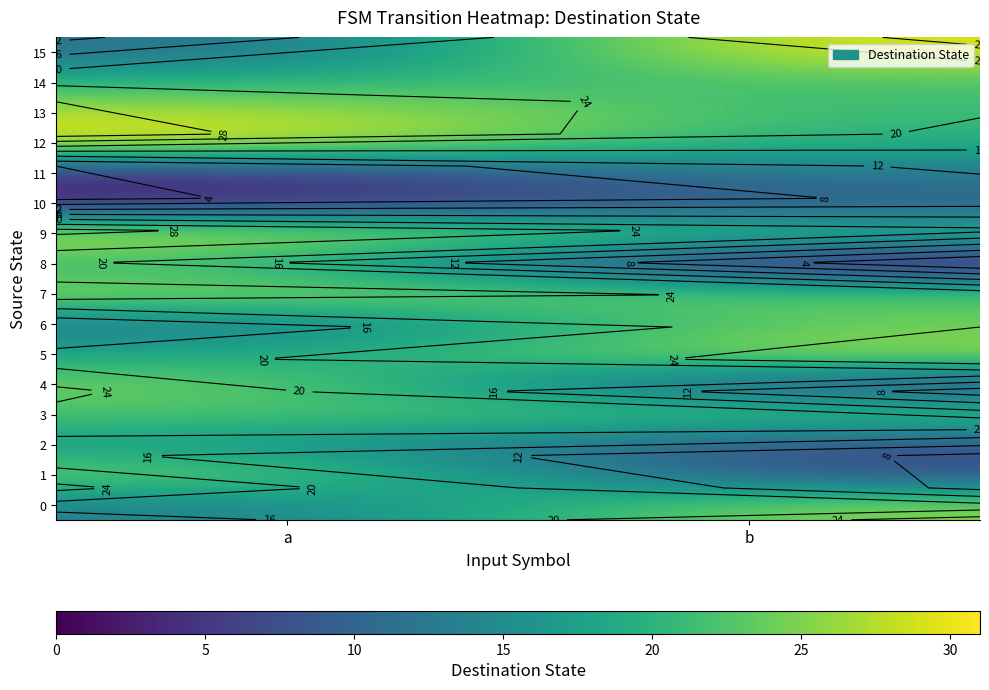

Is the value of row_7 at b greater than the value of row_2 at b?

Yes